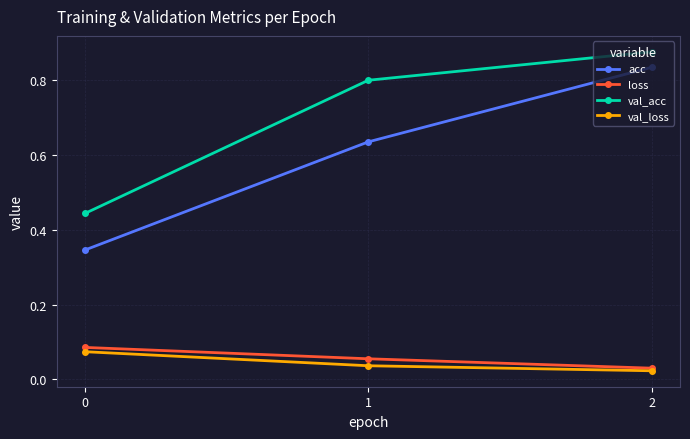

The value of val_acc at 1 is 0.4. True or false?

False